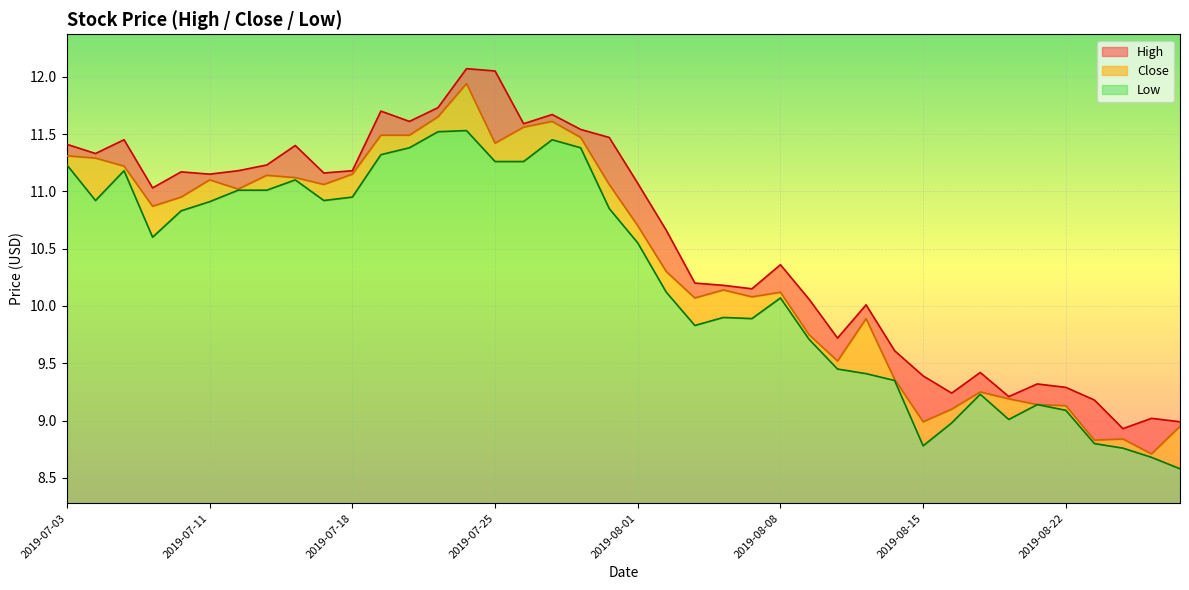

True or false: Close and Low intersect in this chart.

False